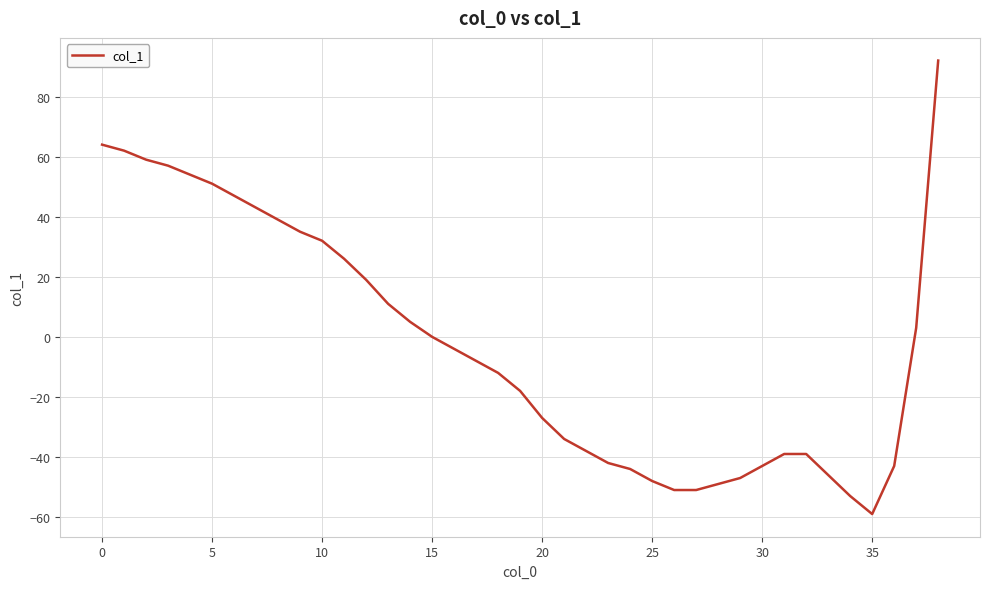

What is the maximum value shown in the chart?

92